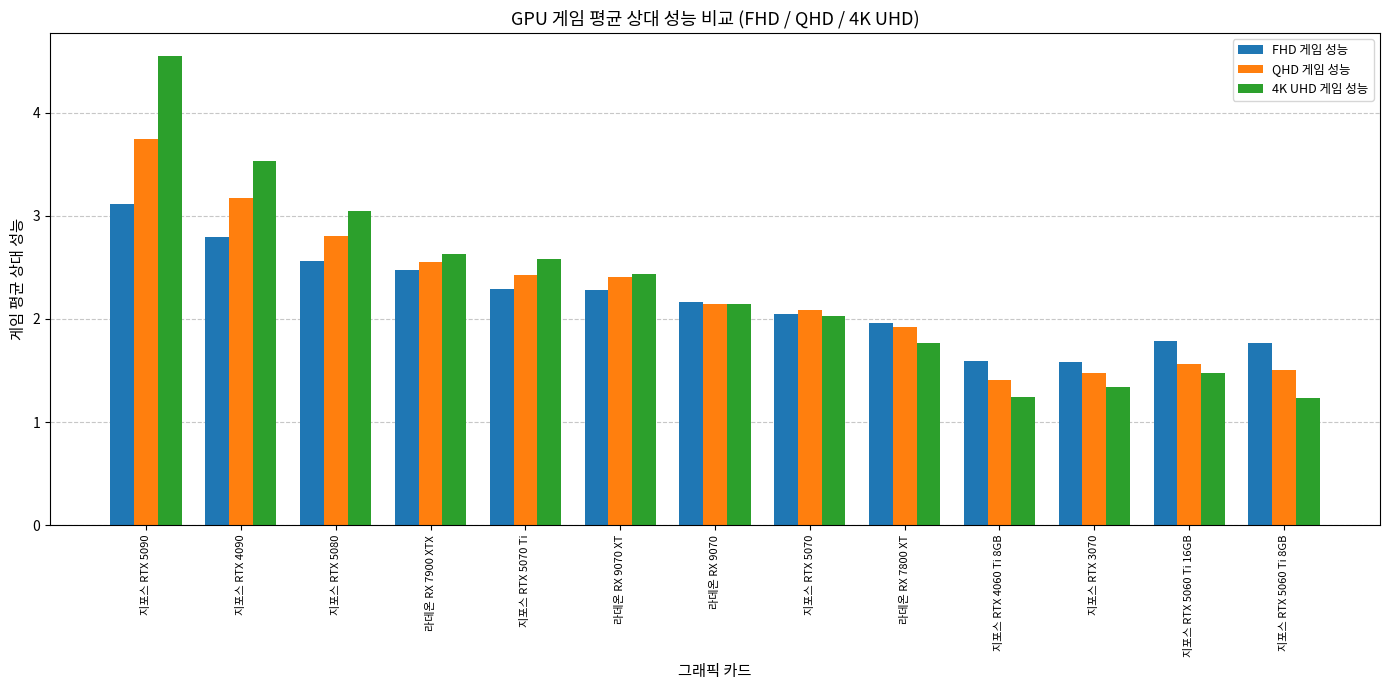

Is the value of QHD 게임 성능 at 지포스 RTX 3070 greater than the value of 4K UHD 게임 성능 at 지포스 RTX 5090?

No